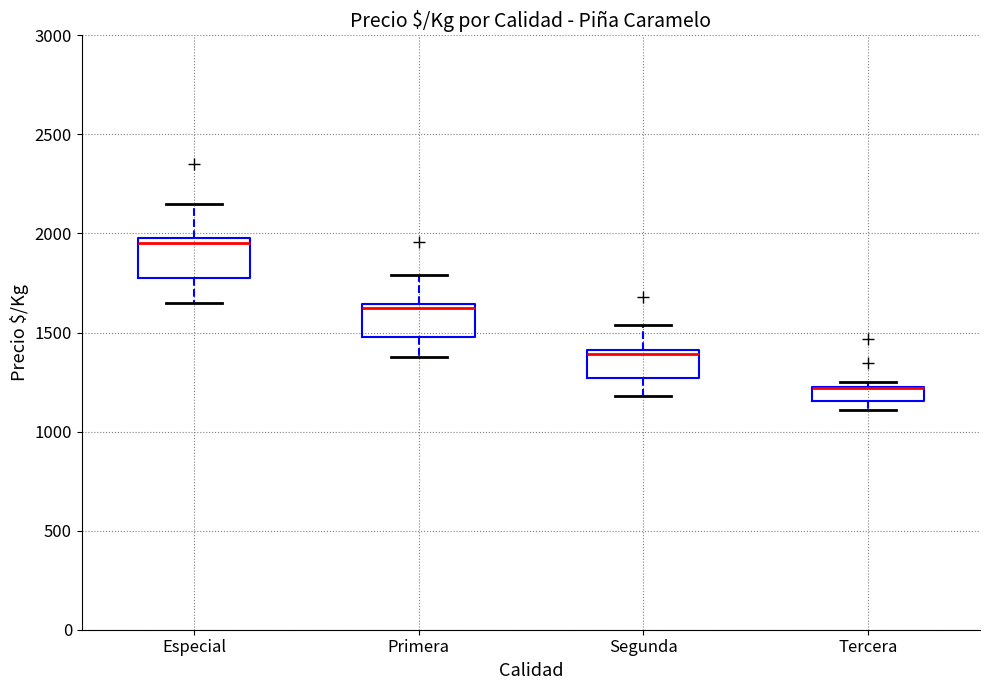

Where is the lower edge of the box for Tercera on the y-axis? The values are not printed on the chart, so give them approximately, as read against the axis.

1150